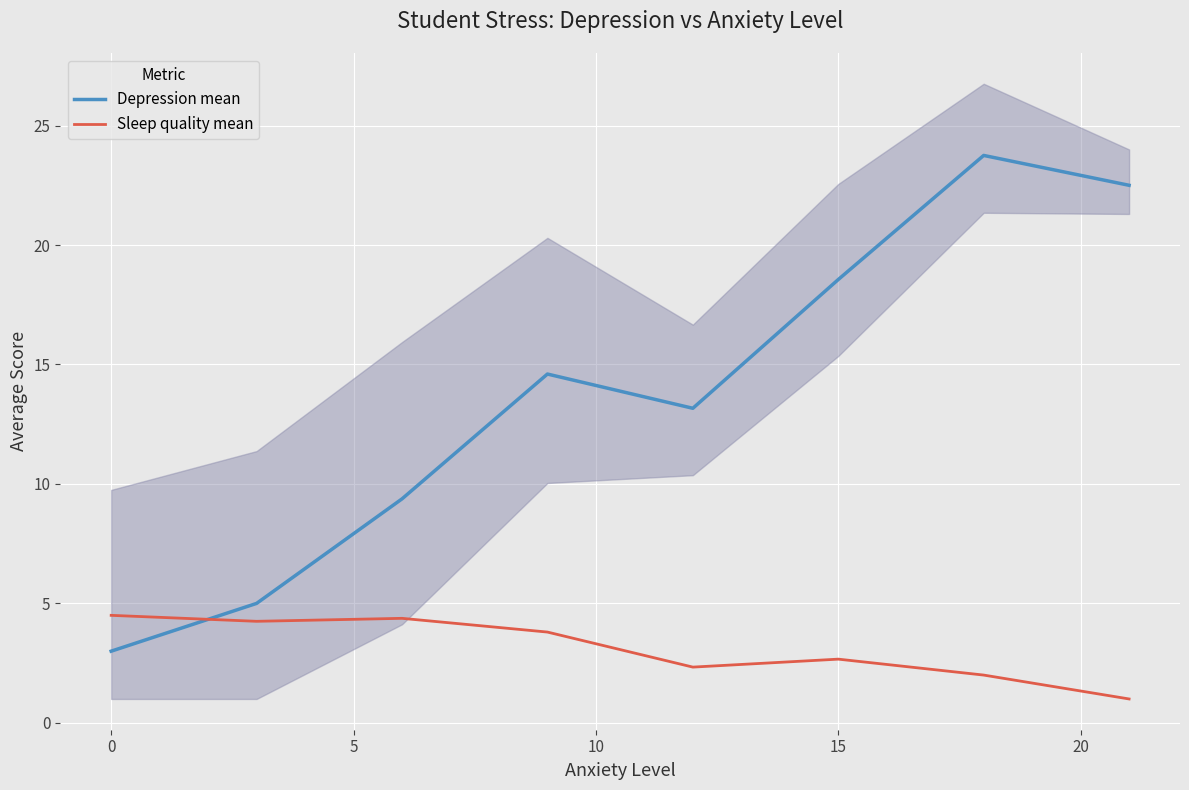

What is the sum of the Sleep quality mean values at 0 and 15?

7.2